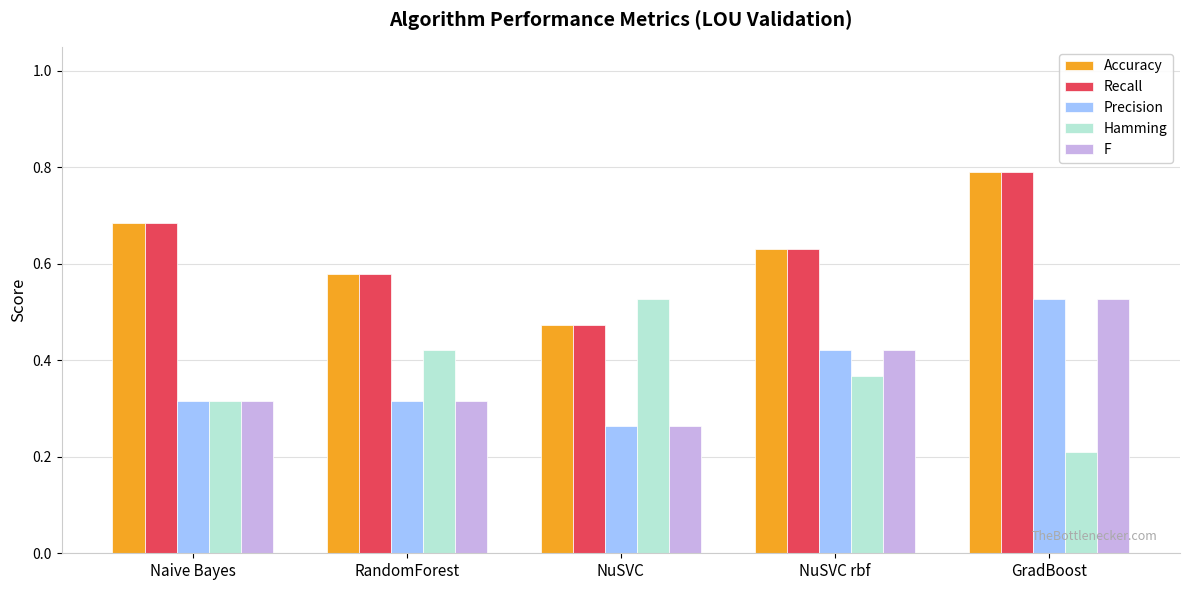

Count the Accuracy values in the range 0 to 1.

5